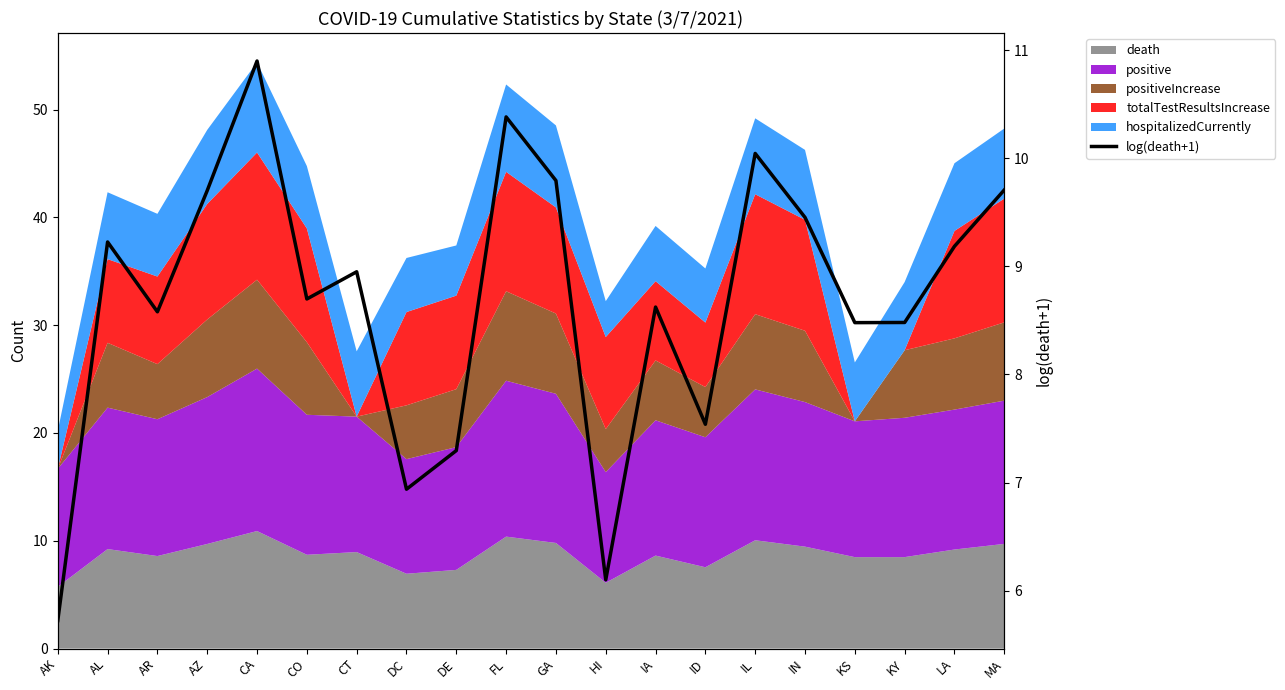

Count the number of categories in the chart.

20